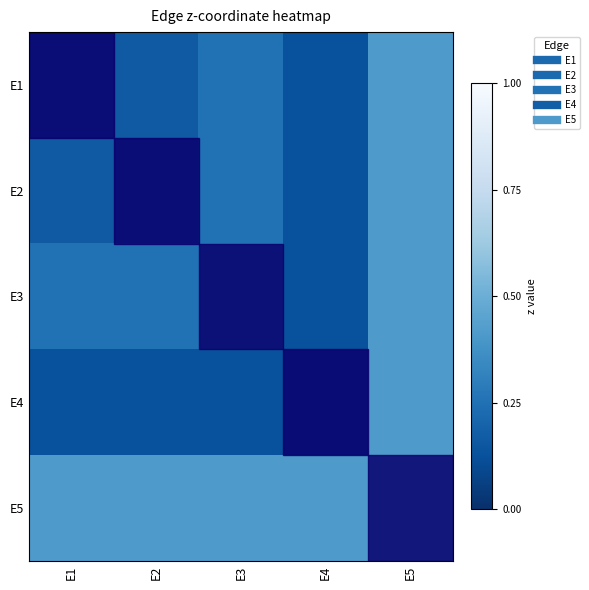

List the series in order of their peak value, lowest first.

E1, E2, E3, E4, E5